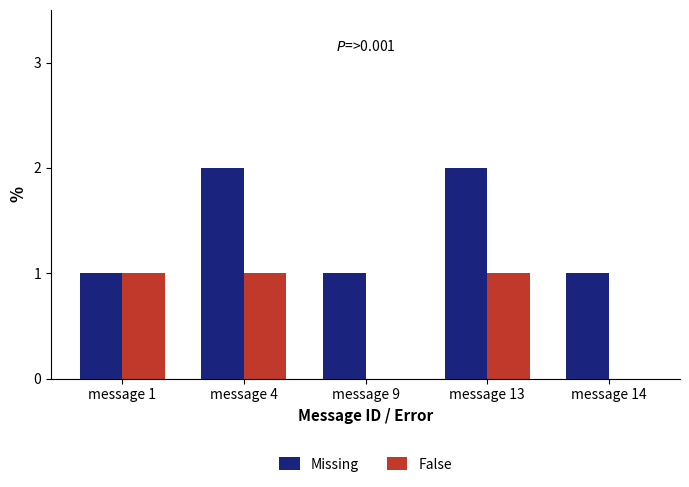

What is the total value across all series at message 13?

3